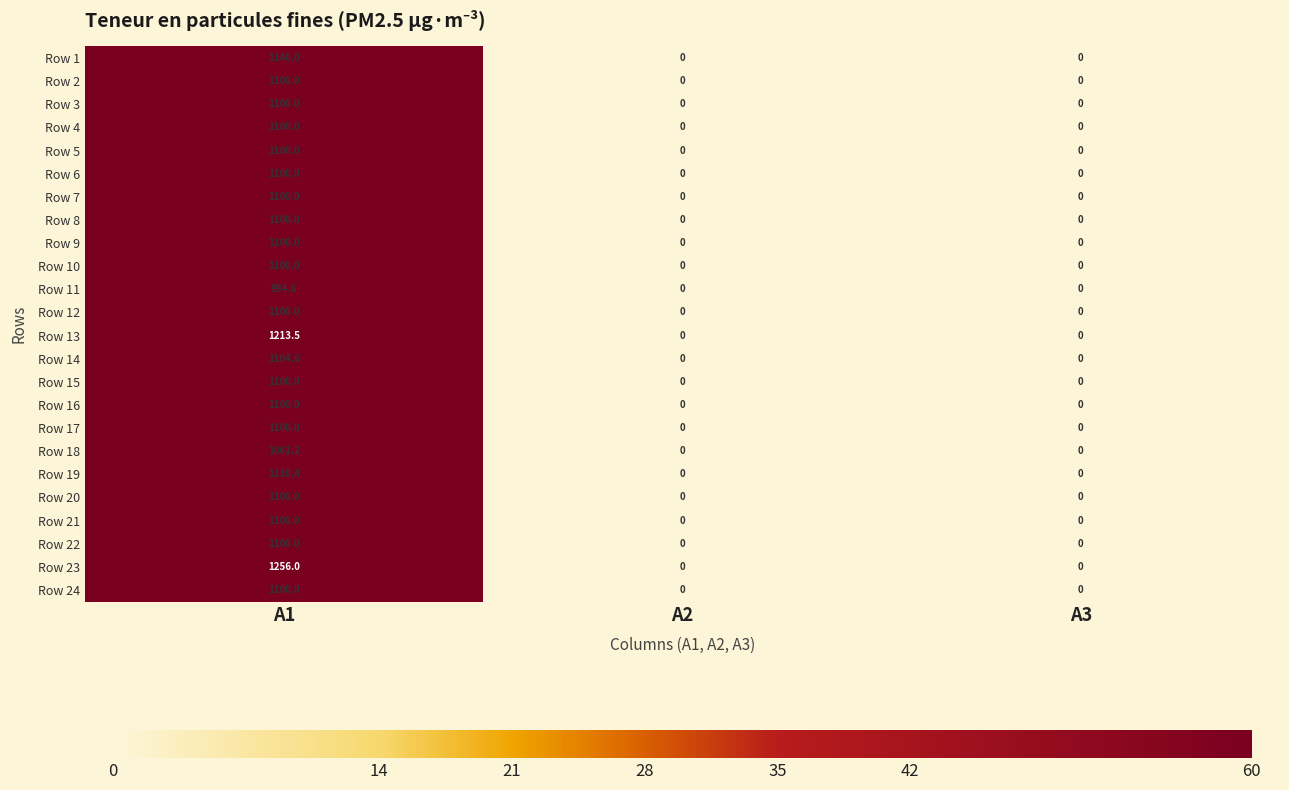

At which category is the sum across all series the highest?

A1